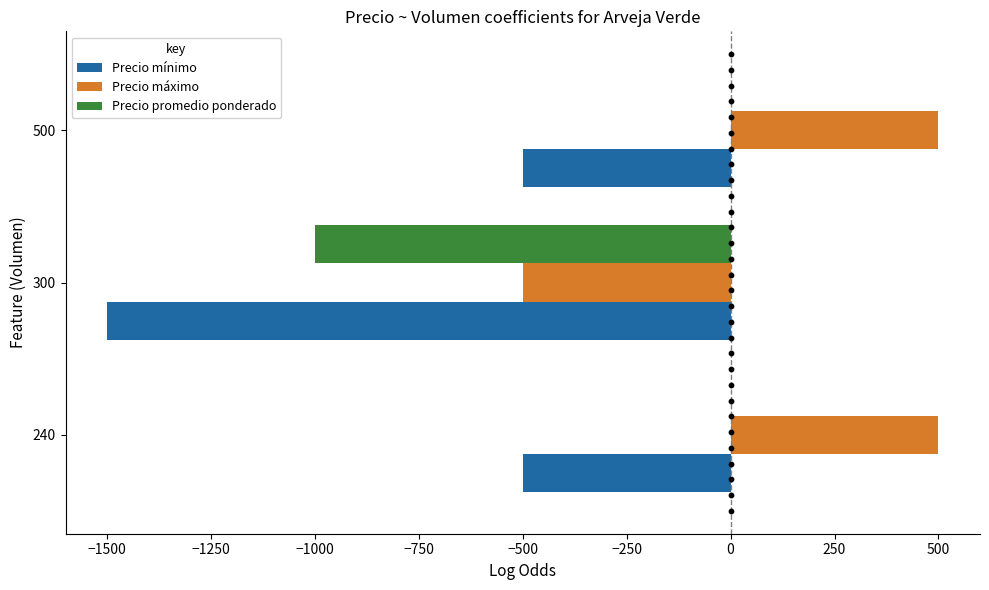

Which series reaches the maximum Y coordinate?

Precio máximo